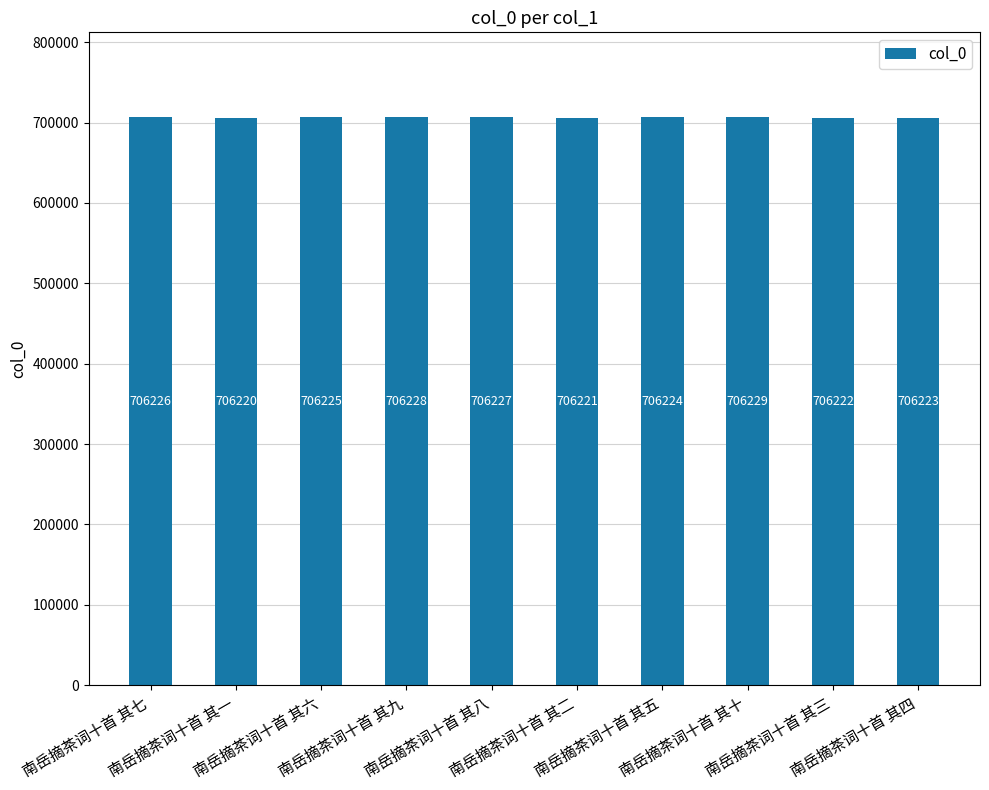

Reading left to right, what are all the values shown in this chart?

南岳摘茶词十首 其七=706226	南岳摘茶词十首 其一=706220	南岳摘茶词十首 其六=706225	南岳摘茶词十首 其九=706228	南岳摘茶词十首 其八=706227	南岳摘茶词十首 其二=706221	南岳摘茶词十首 其五=706224	南岳摘茶词十首 其十=706229	南岳摘茶词十首 其三=706222	南岳摘茶词十首 其四=706223